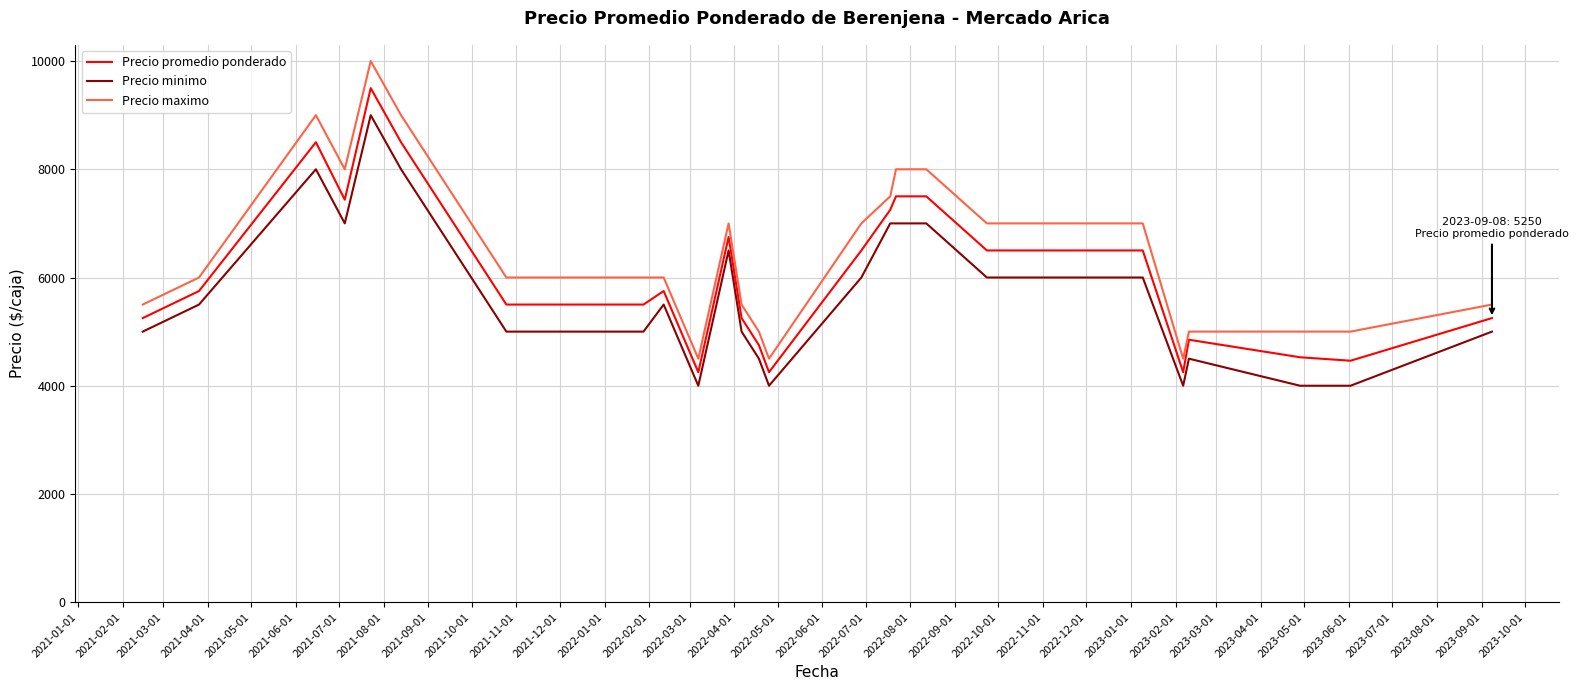

What is the difference between the maximum and minimum values in the Precio minimo series?

5000